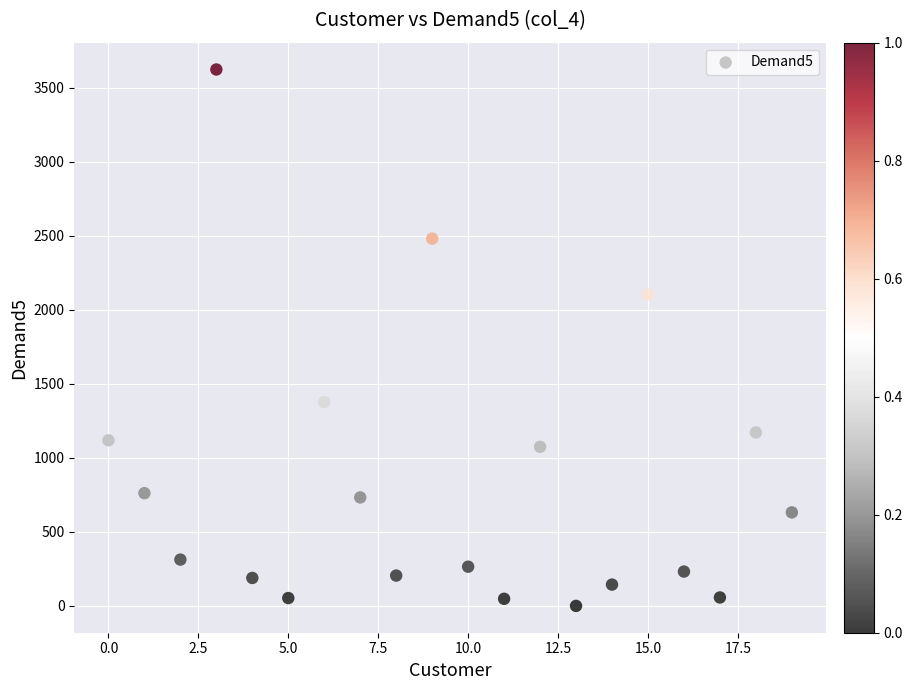

What is the range of Y values (max minus min)?

3625